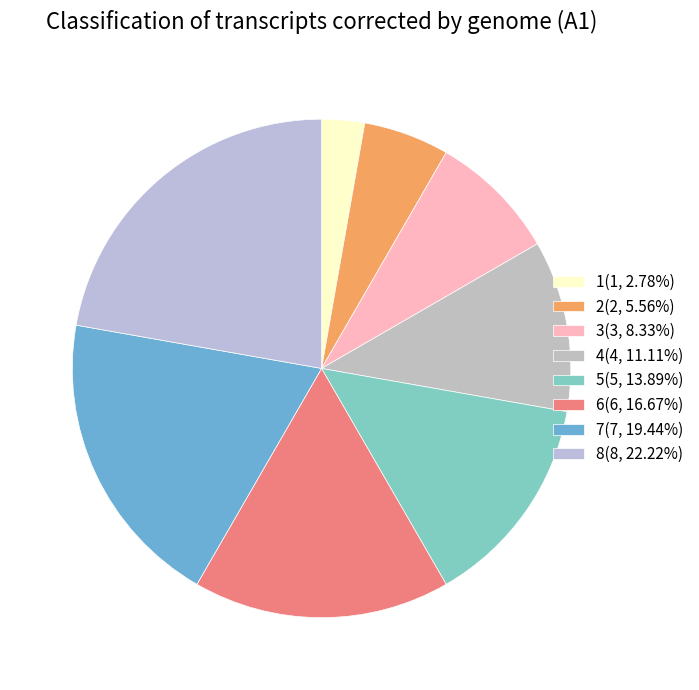

How many slices are in this pie chart?

8